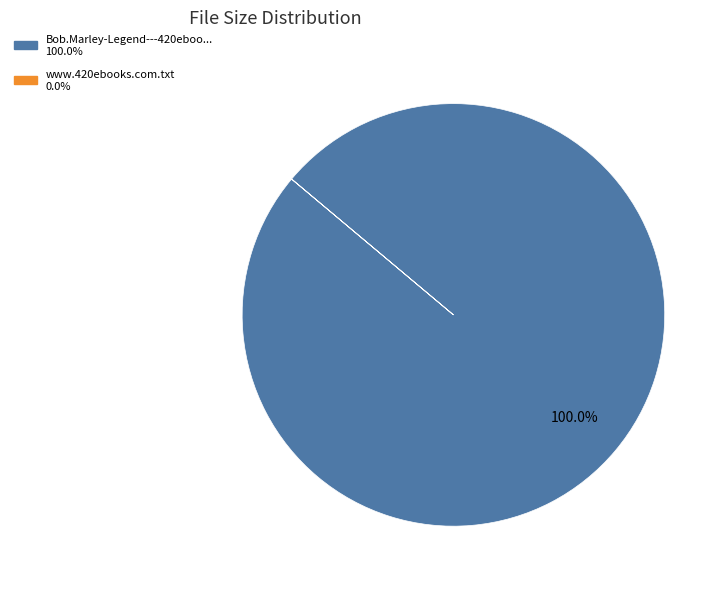

Is there any slice that represents more than half of the pie?

Yes